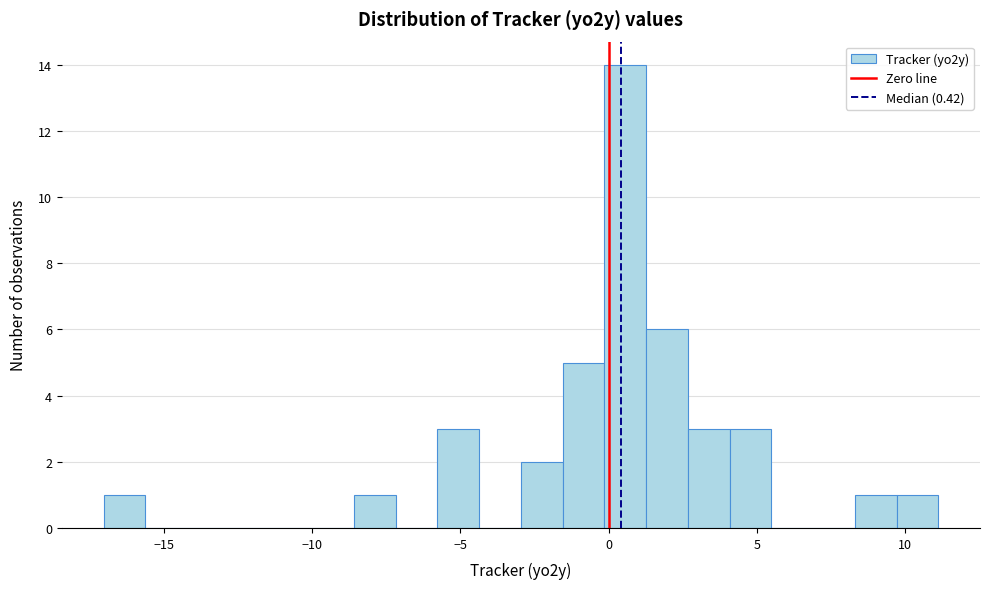

Read against the x-axis, roughly where is the centre of the tallest bar?

0.5